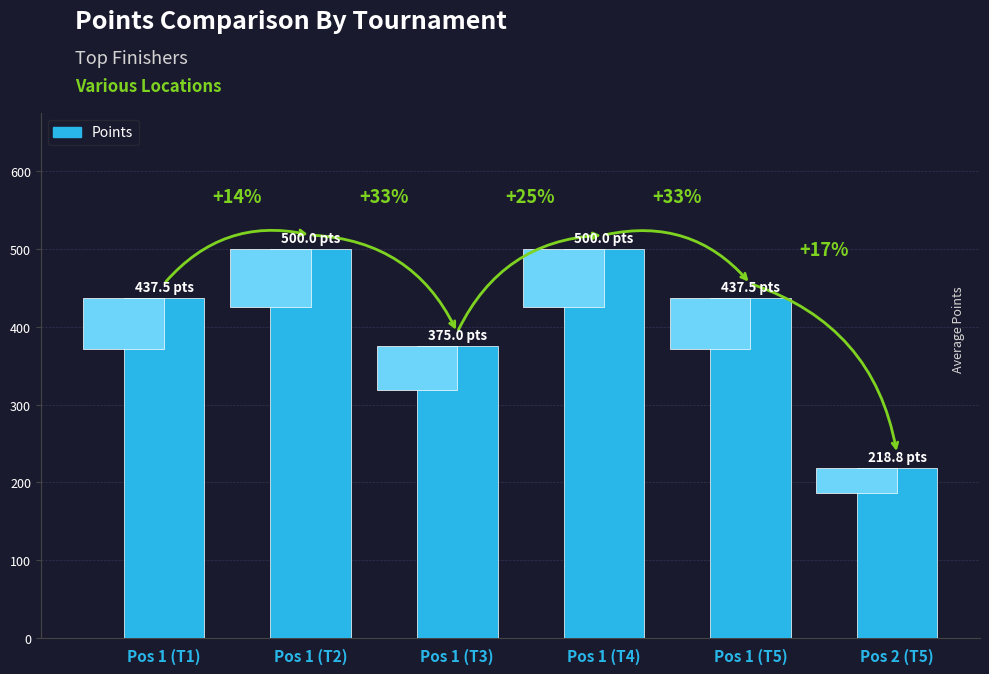

Approximately how many times larger is the value at Pos 2 (T5) compared to Pos 1 (T2)?

0.4